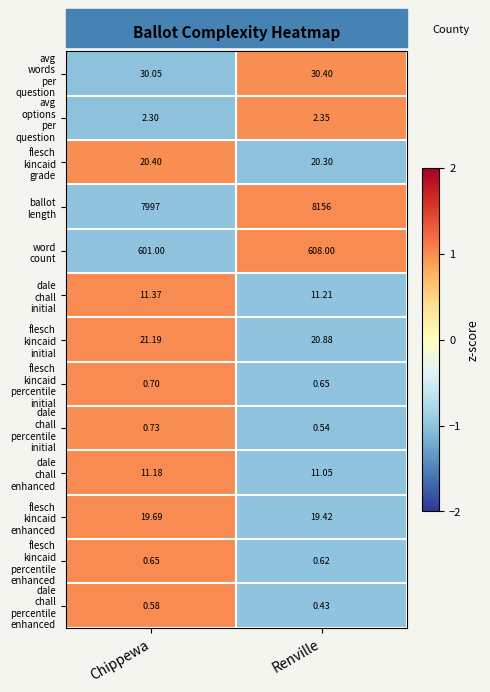

How many distinct data groups are displayed?

13